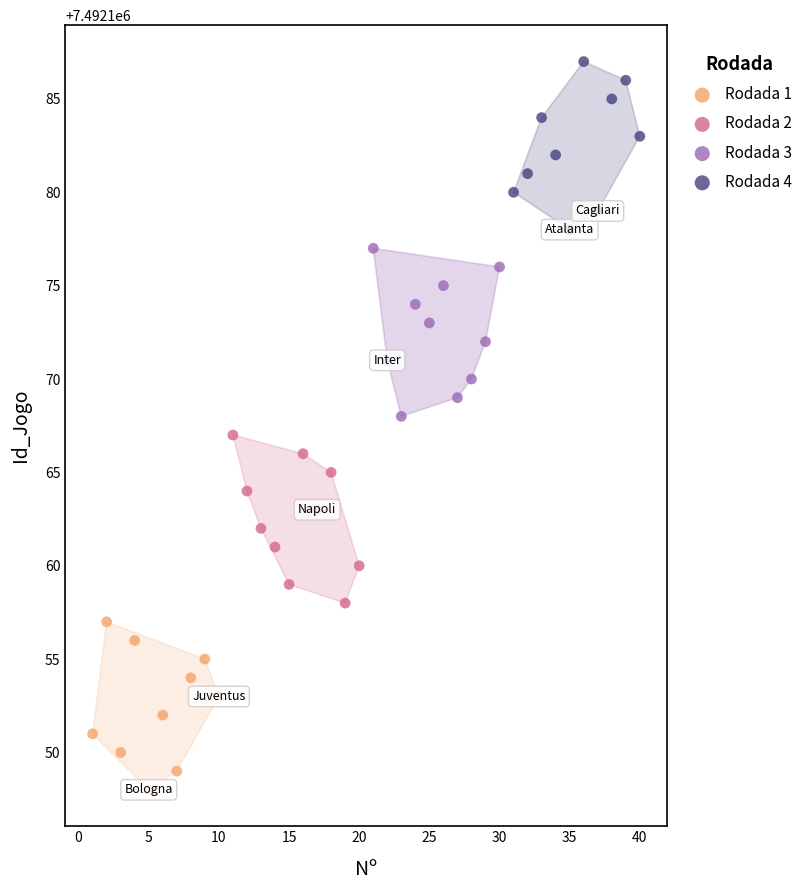

Which series reaches the minimum Y coordinate?

Rodada 1